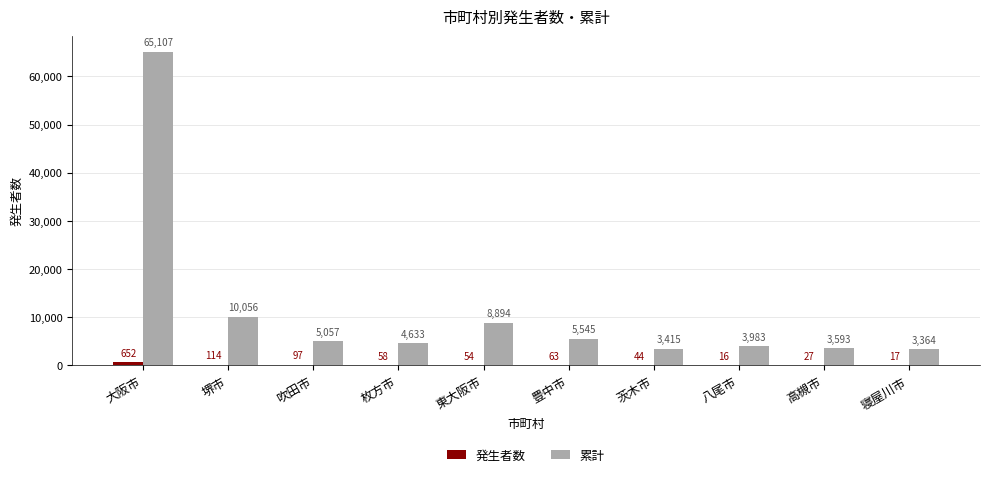

Which series has the largest total across all categories?

累計